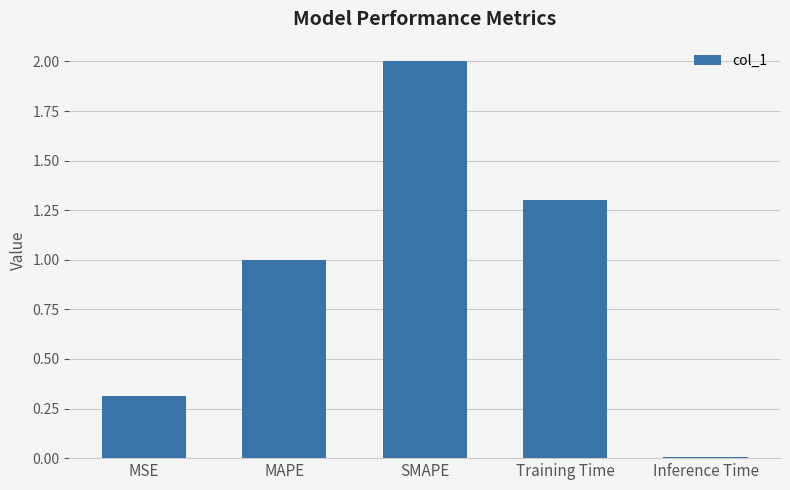

List the labels in order of value, smallest first.

Inference Time, MSE, MAPE, Training Time, SMAPE